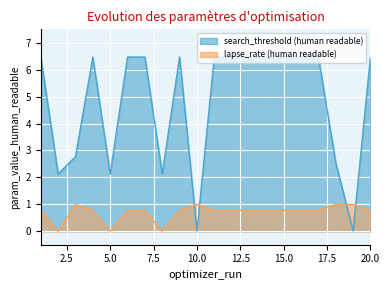

Rank the series by their average value, from lowest to highest.

lapse_rate (human readable), search_threshold (human readable)